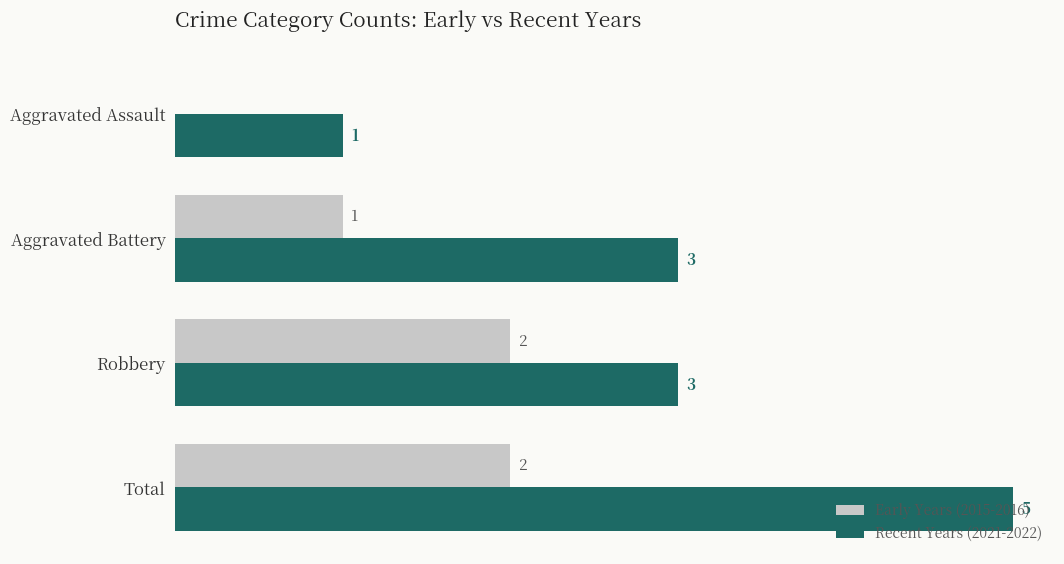

Between Aggravated Battery and Robbery, which series saw the biggest shift?

Early Years (2015-2016)